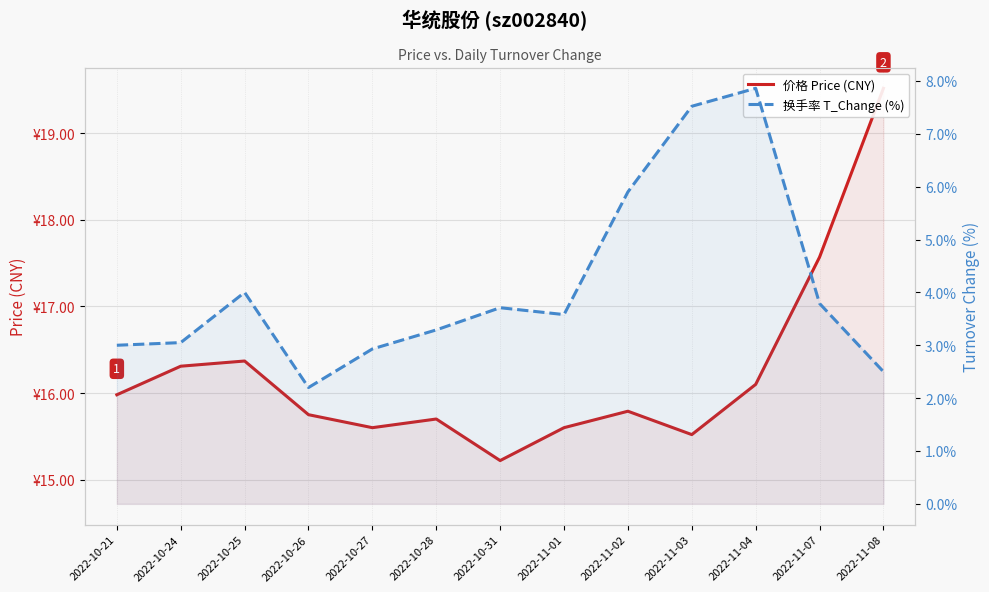

How many lines are shown in the chart?

2